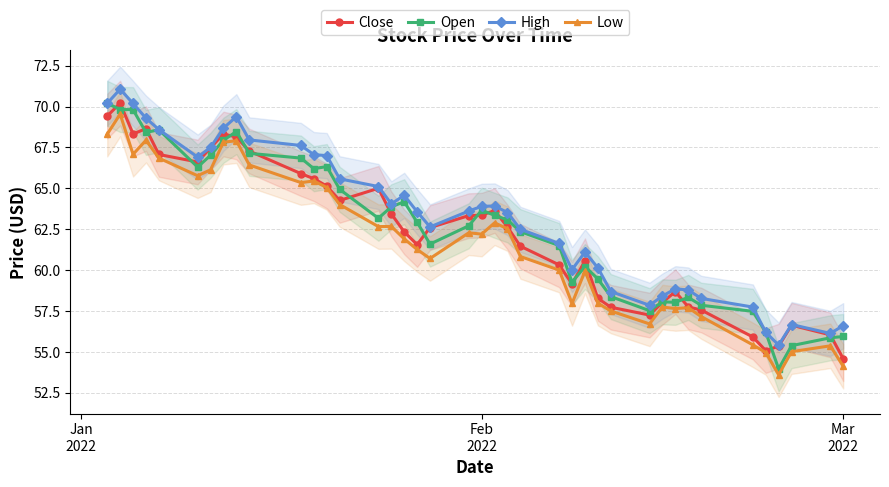

What are all the series names shown in the legend?

Close, Open, High, Low